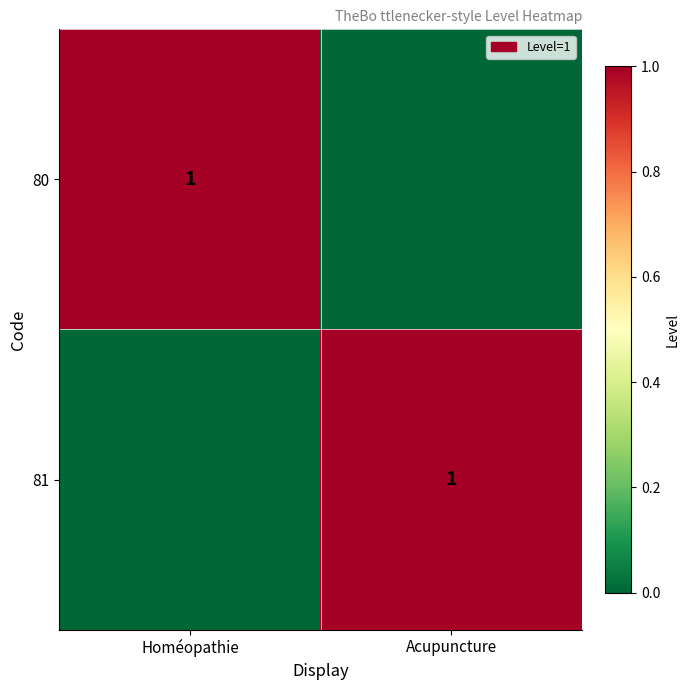

The value of 81 at Acupuncture is 0. True or false?

False